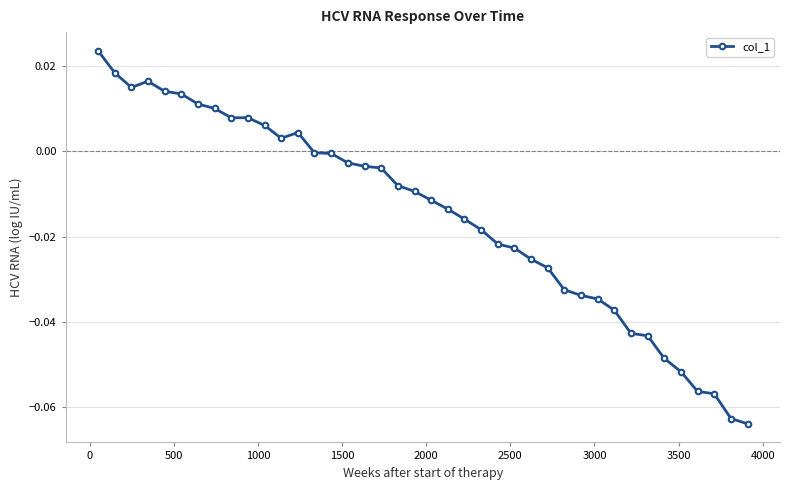

What is the sum of all values?

-0.6